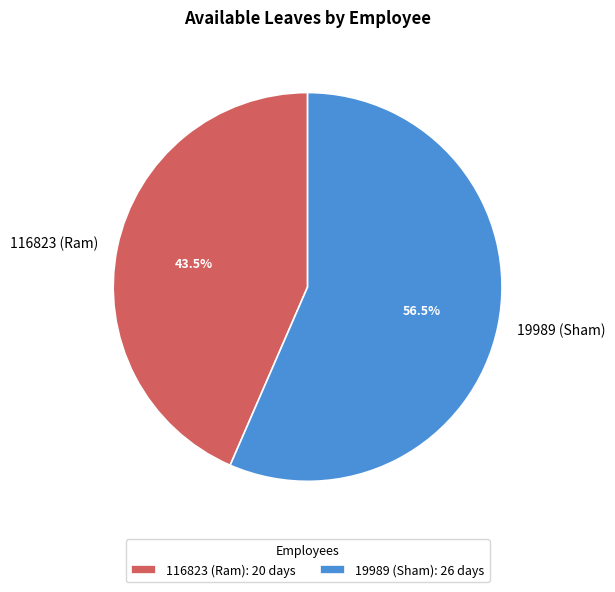

What is the ratio of the value at 116823 (Ram) to the value at 19989 (Sham)?

0.8